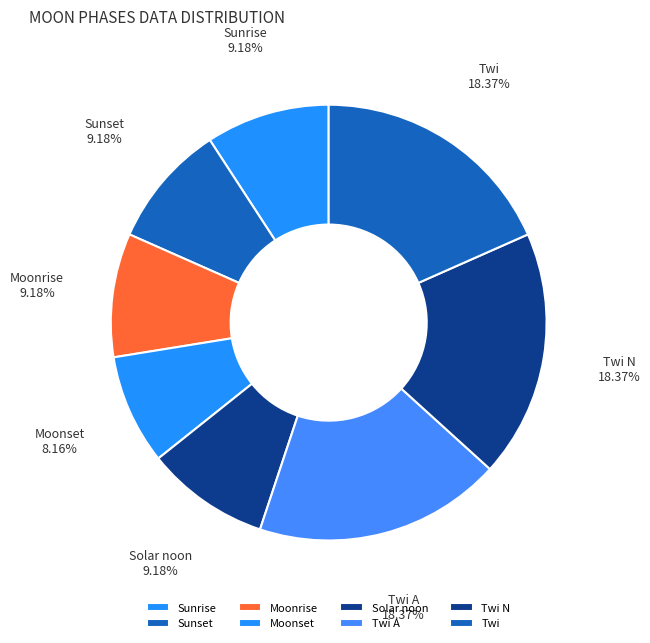

Is there any slice that represents more than half of the pie?

No